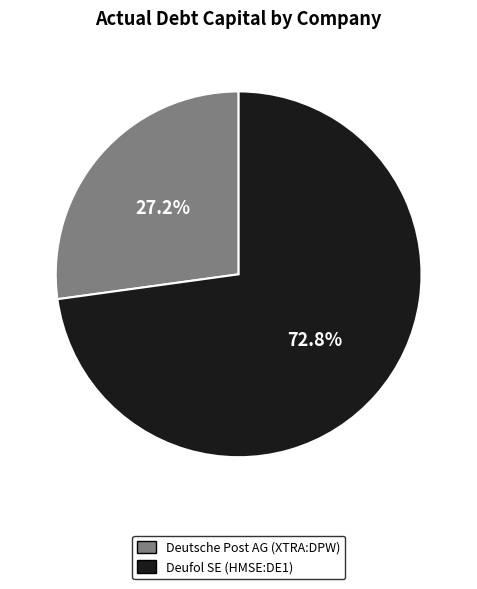

True or false: Deufol SE (HMSE:DE1) accounts for 73% of the total.

True